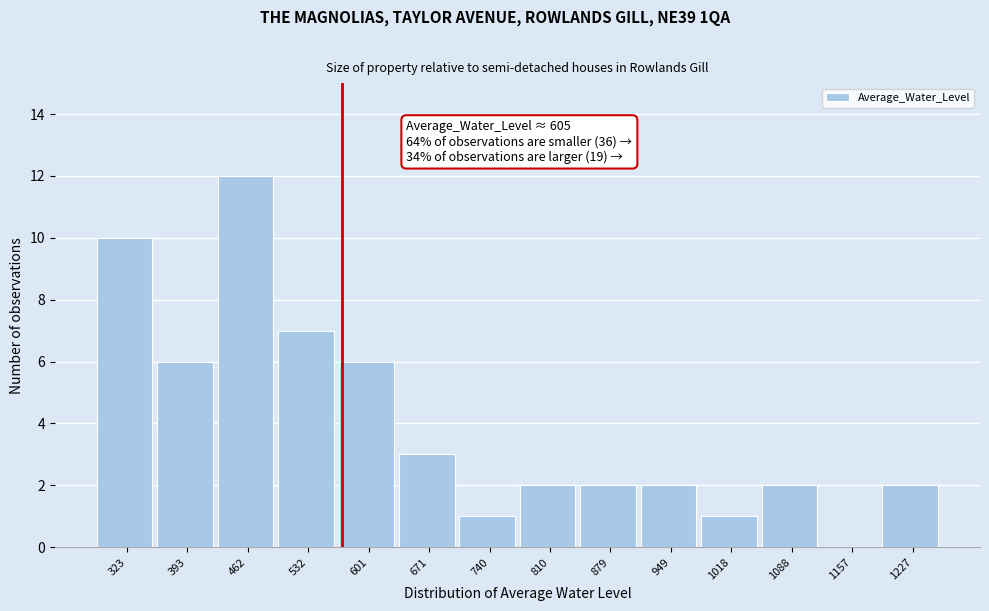

The chart shows a value of 1 at 740. True or false?

True